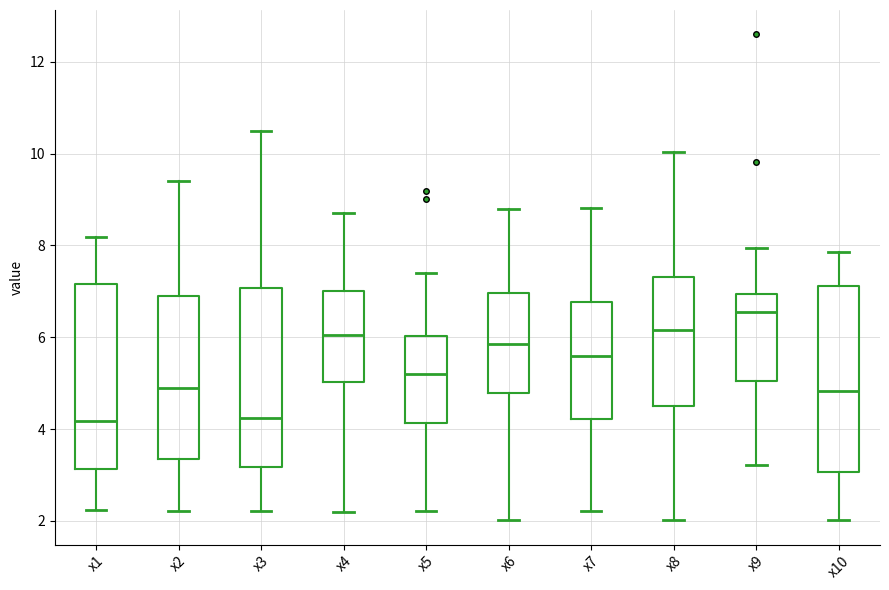

Reading left to right, read every box against the y-axis: the position of its median line, the range the box covers, and the ends of its whiskers. The values are not printed on the chart, so give them approximately, as read against the axis.

x1: median 4.2, box 3.2 to 7.2, whiskers 2.2 to 8.2
x2: median 5.0, box 3.4 to 6.8, whiskers 2.2 to 9.4
x3: median 4.2, box 3.2 to 7.0, whiskers 2.2 to 10.4
x4: median 6.0, box 5.0 to 7.0, whiskers 2.2 to 8.8
x5: median 5.2, box 4.2 to 6.0, whiskers 2.2 to 7.4
x6: median 5.8, box 4.8 to 7.0, whiskers 2.0 to 8.8
x7: median 5.6, box 4.2 to 6.8, whiskers 2.2 to 8.8
x8: median 6.2, box 4.6 to 7.4, whiskers 2.0 to 10.0
x9: median 6.6, box 5.0 to 7.0, whiskers 3.2 to 8.0
x10: median 4.8, box 3.0 to 7.2, whiskers 2.0 to 7.8